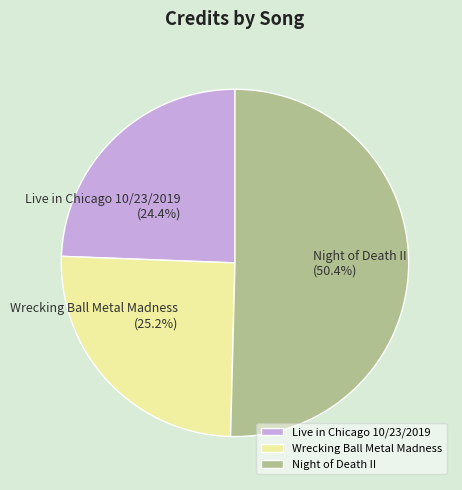

Is Night of Death II the majority of the pie?

Yes